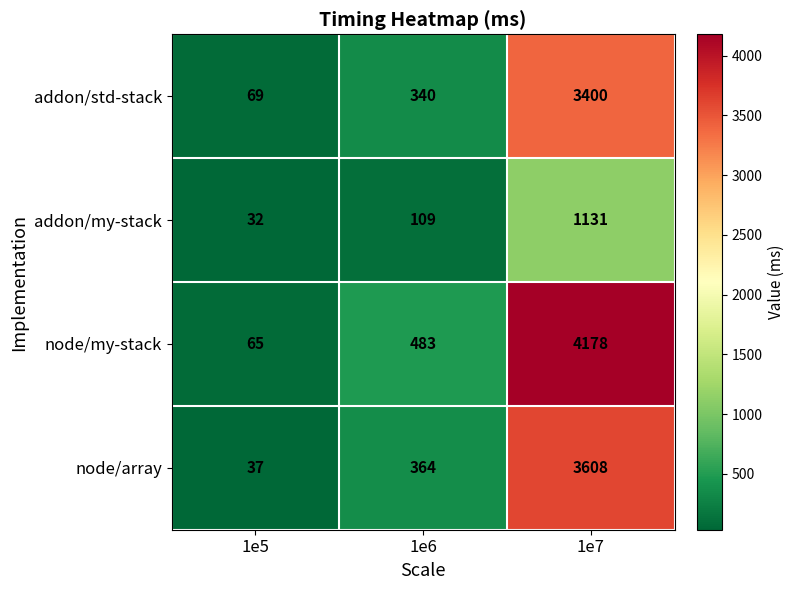

Count the number of categories in the chart.

3